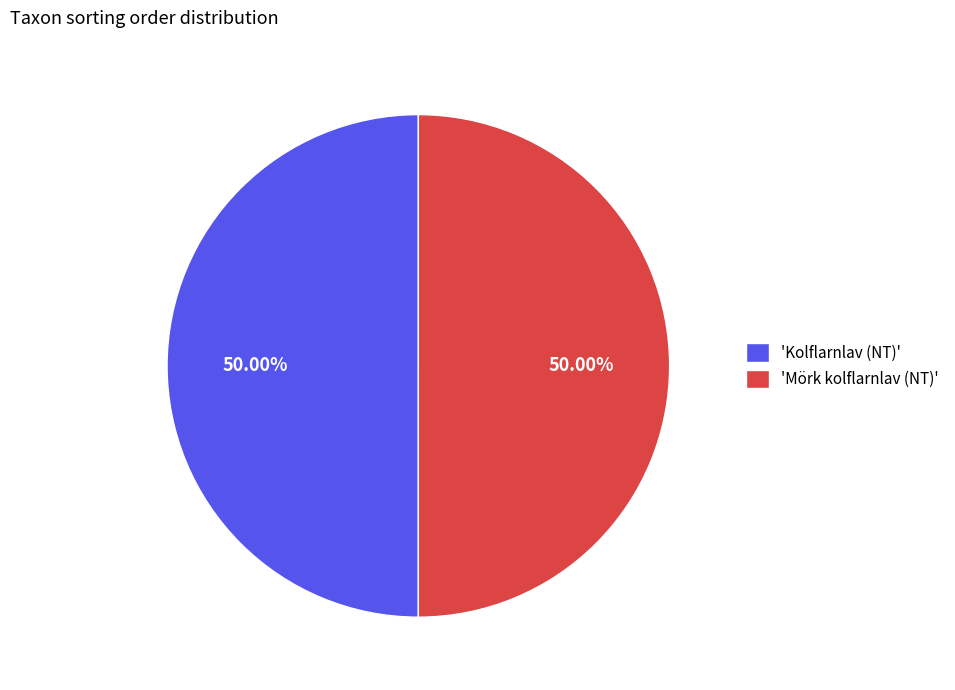

Approximately how many times larger is the value at 'Mörk kolflarnlav (NT)' compared to 'Kolflarnlav (NT)'?

1.0